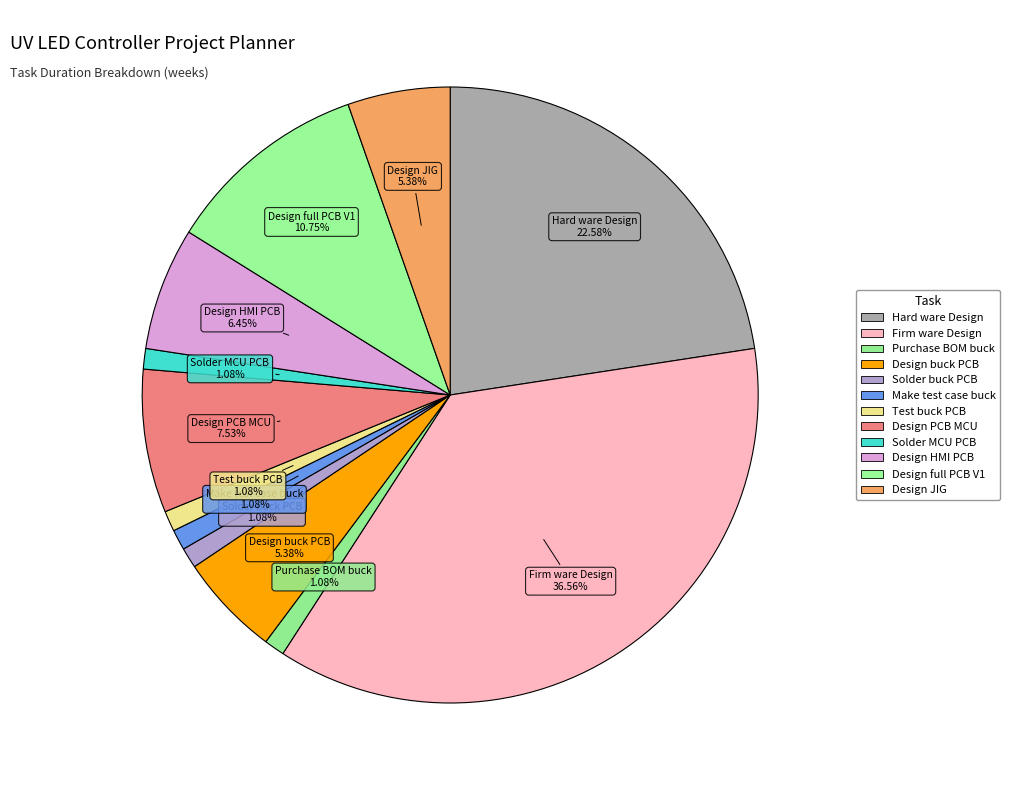

To the nearest percent, what portion does Design HMI PCB represent?

6%